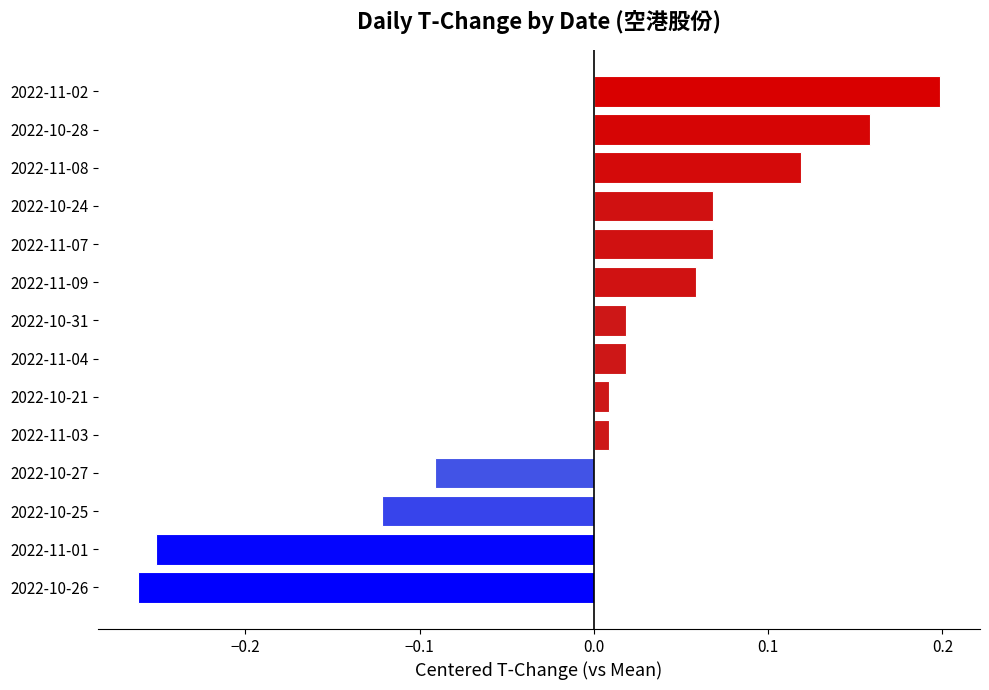

The value at 2022-11-02 is 0.2. True or false?

True